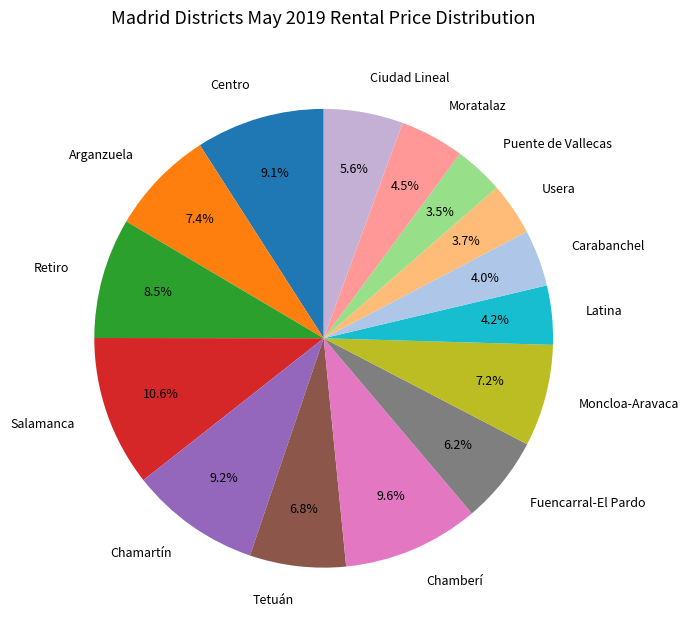

What portion of the pie excludes Tetuán?

93.2%